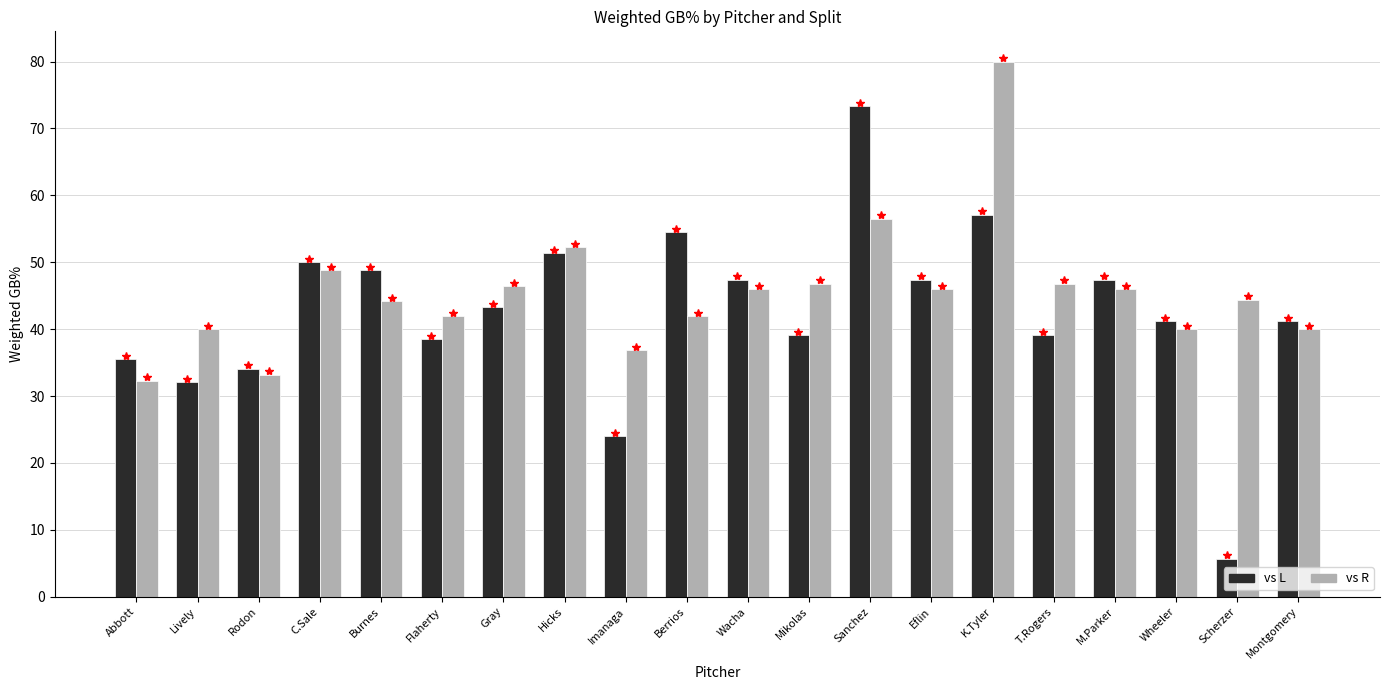

What is the sum of the vs R values at C.Sale and Hicks?

101.1